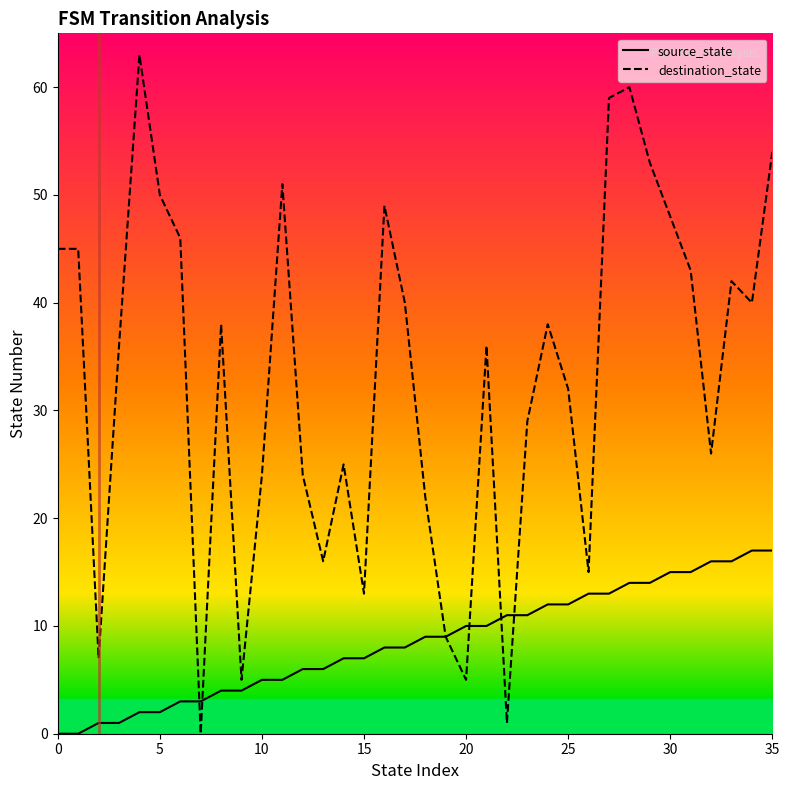

Which series ends up on top after the final intersection of destination_state and source_state?

destination_state